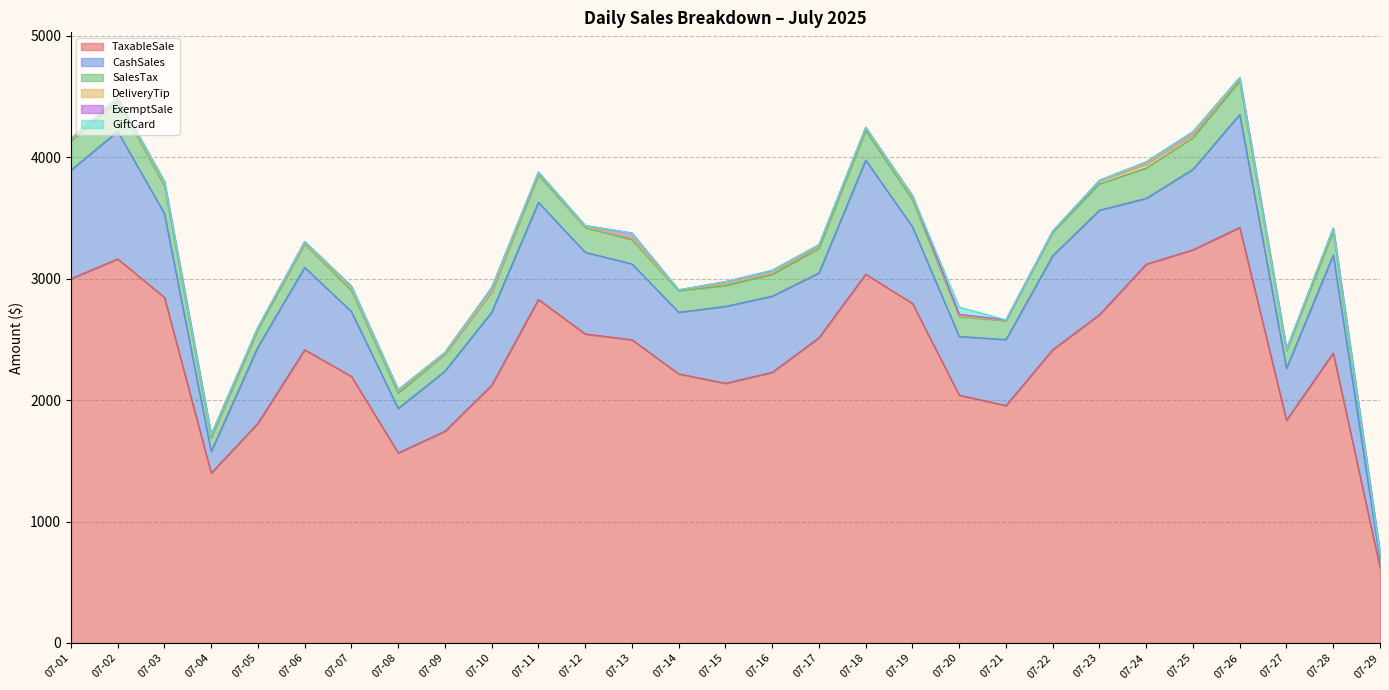

Which has a higher value, 07-24 or 07-13?

07-24